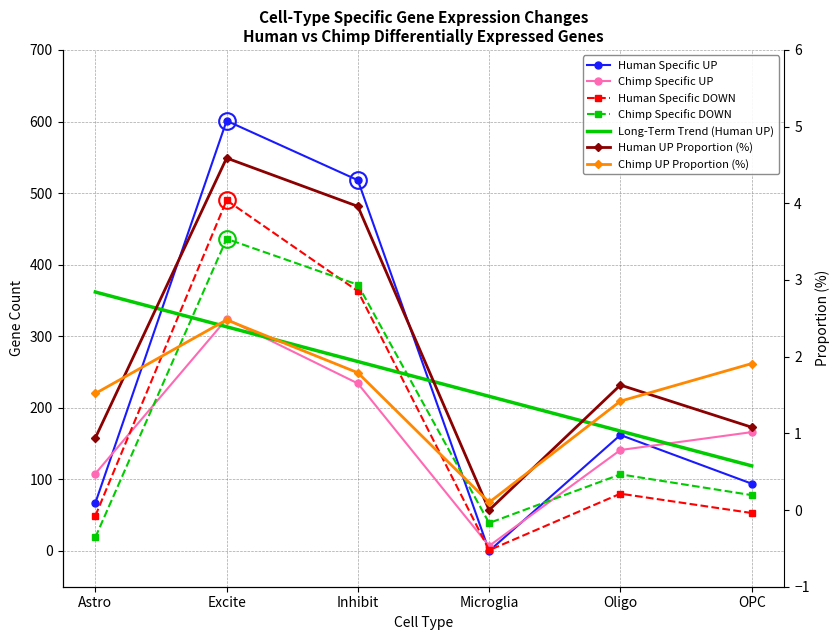

Which series ends up on top after the final intersection of Human Specific UP and Chimp Specific DOWN?

Human Specific UP